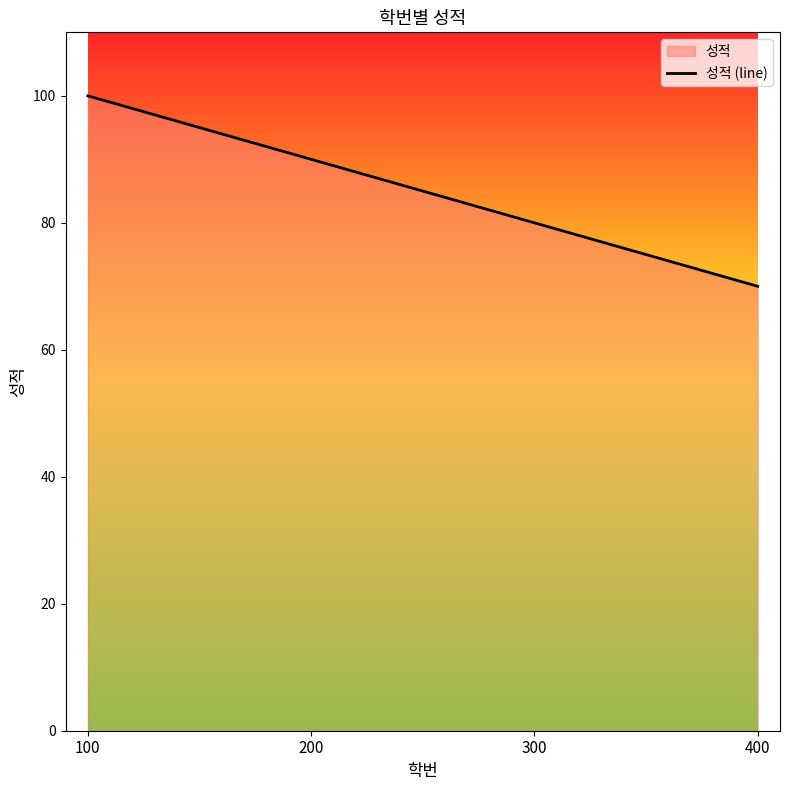

True or false: the data has more than 0 interior local peaks.

False